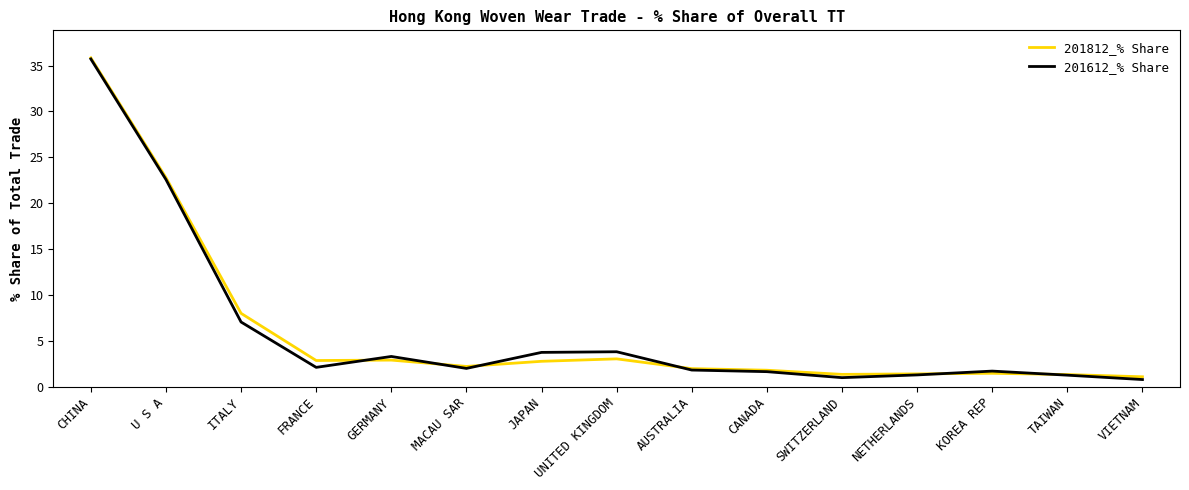

At which category does 201612_% Share reach its first local valley?

FRANCE